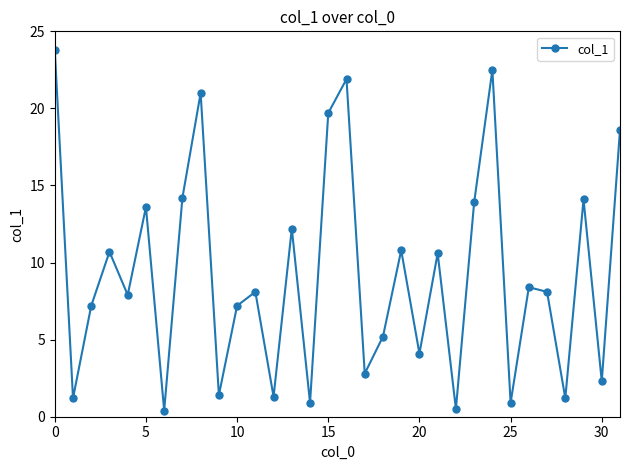

True or false: the data has more than 1 interior local peaks.

True